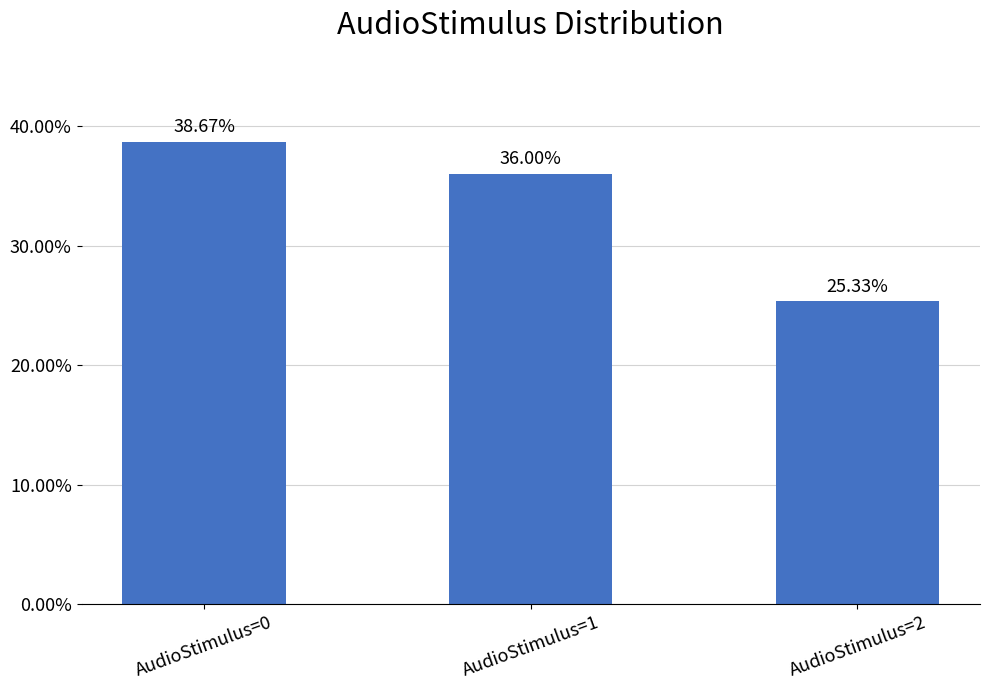

Which label corresponds to the smallest value in the chart?

AudioStimulus=2